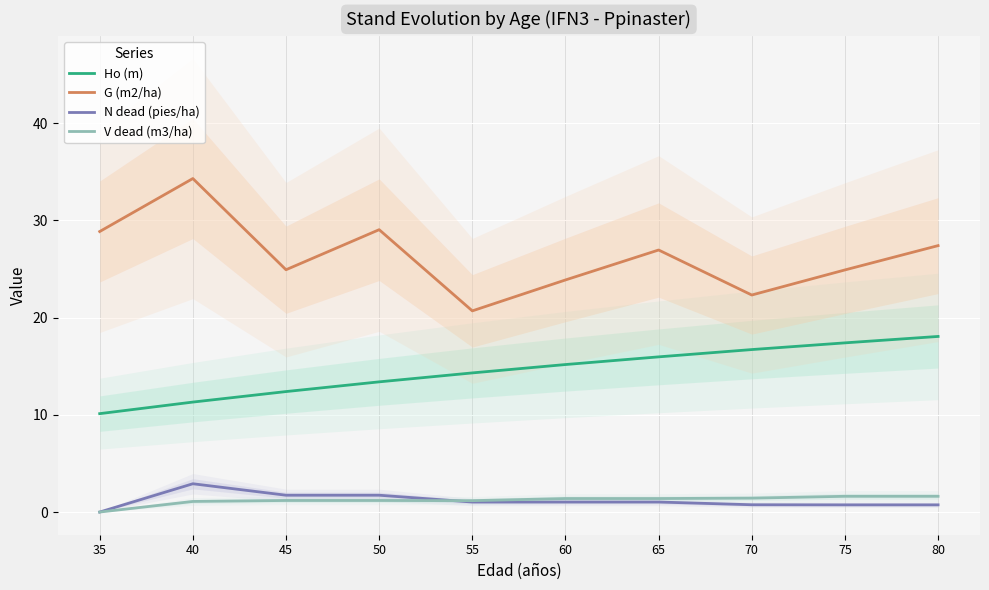

The V dead (m3/ha) series shows 0.0 at 35. True or false?

True